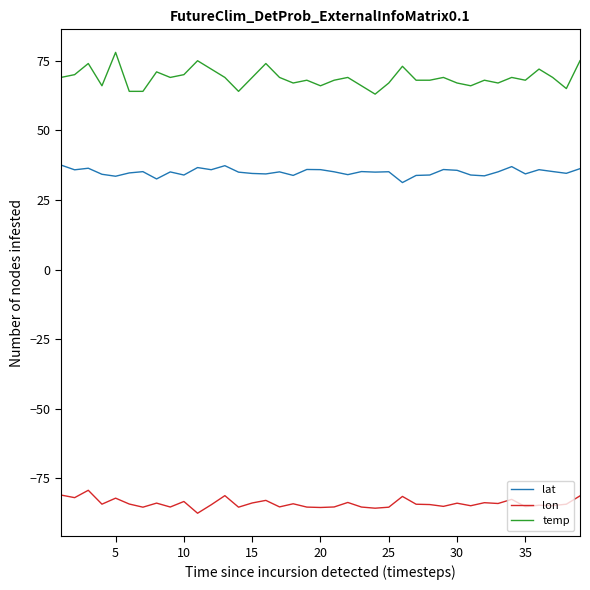

Which series has the widest spread of values?

temp